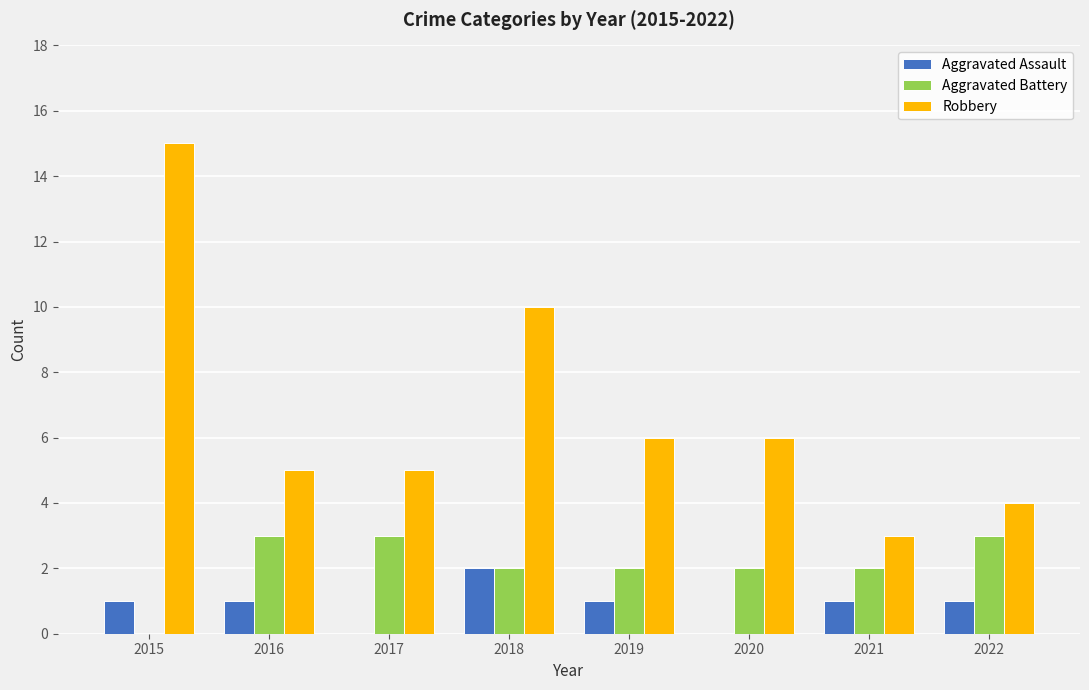

What is the total value across all series at 2021?

6